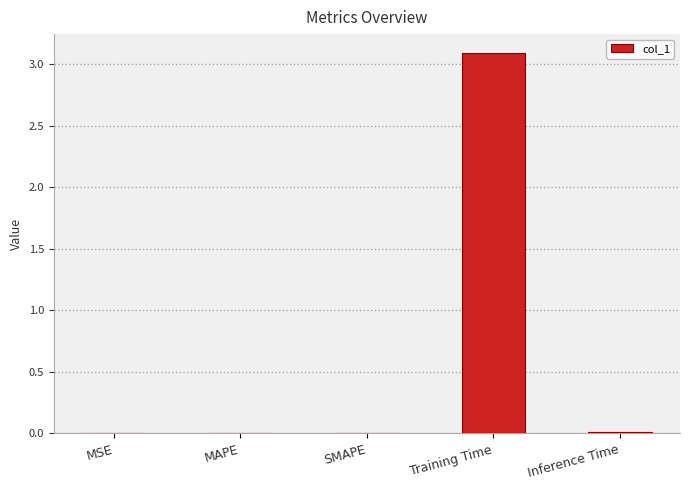

What is the greatest value displayed?

3.1